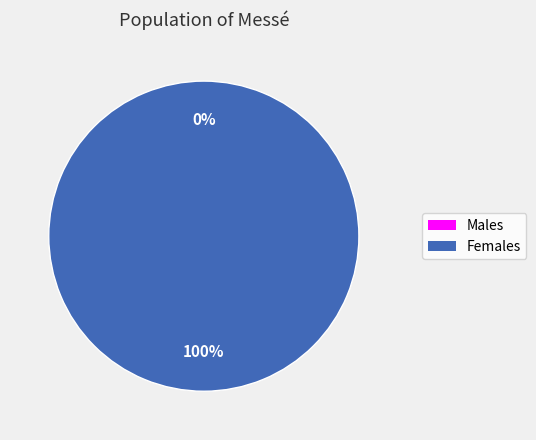

Combined, do 1 and 0 account for over 50%?

Yes